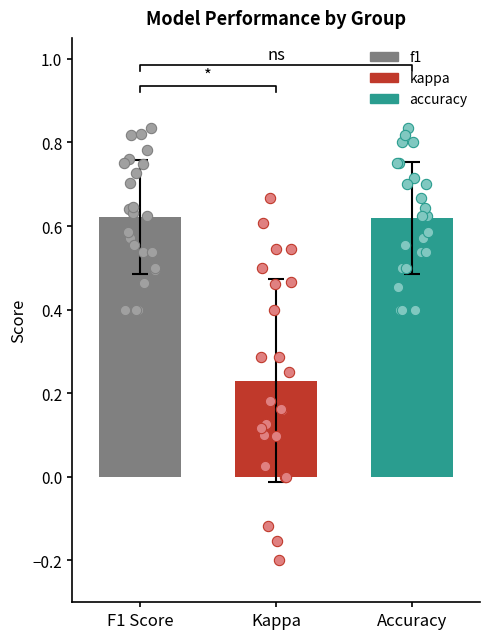

What are all the series names shown in the legend?

f1, kappa, accuracy